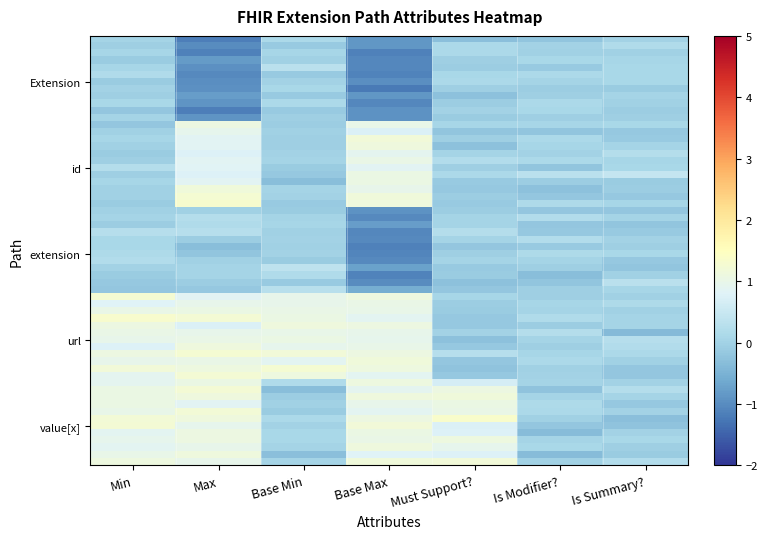

Reading left to right, list all the values displayed in this chart.

Extension: 0.0	-0.9	-0.0	-0.9	-0.1	-0.1	-0.1
Extension.id: 0.1	-1.1	0.1	-1.1	0.1	-0.0	-0.0
Extension.url: 1.0	1.1	1.0	1.0	-0.1	0.0	-0.0
Extension.value[x]: 1.1	1.1	-0.1	1.1	1.2	0.0	0.0